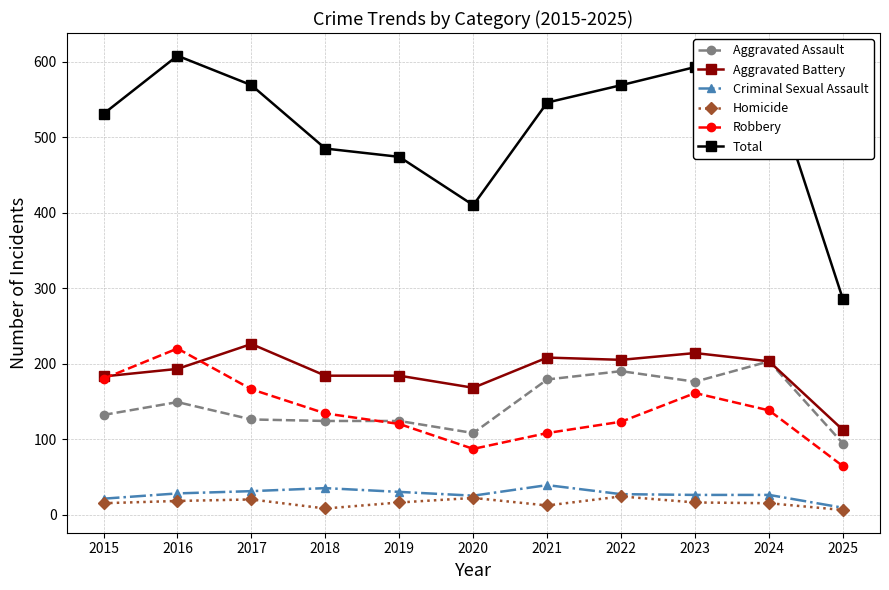

What is the total value across all series at 2022?

1138